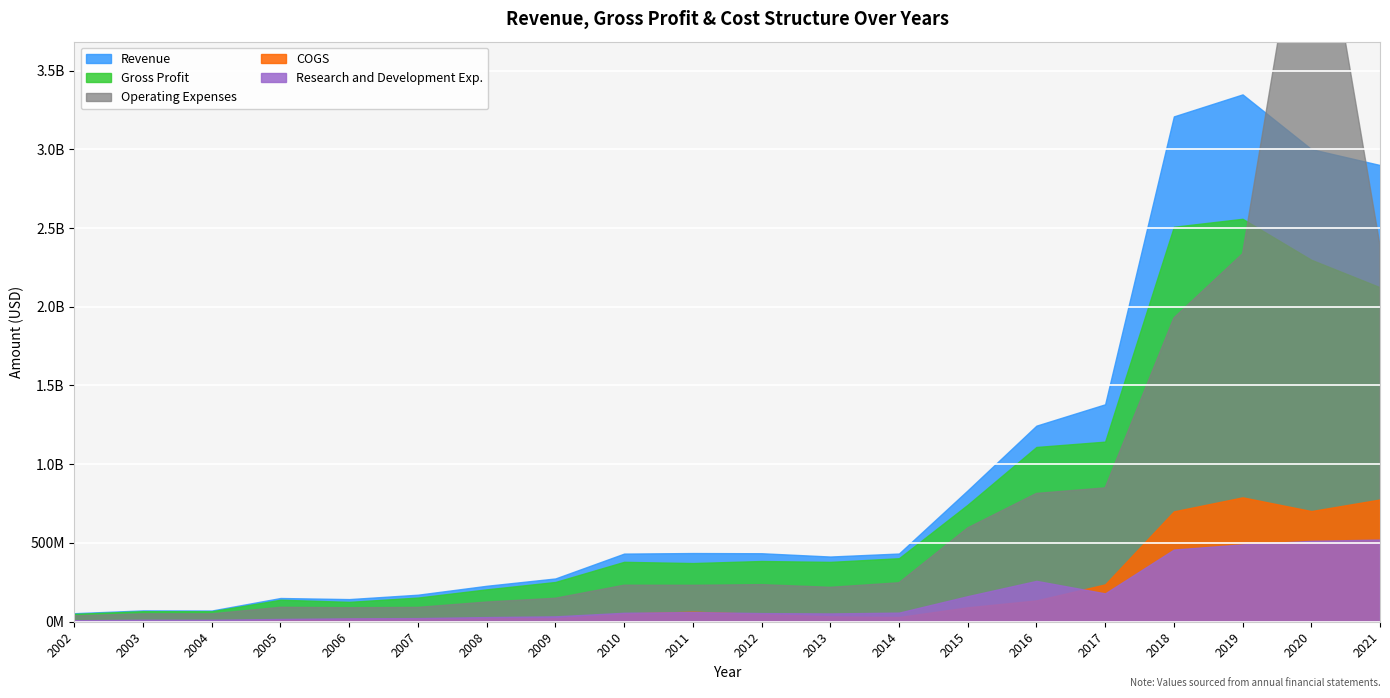

What is the total value across all series at 2012?

1160093050